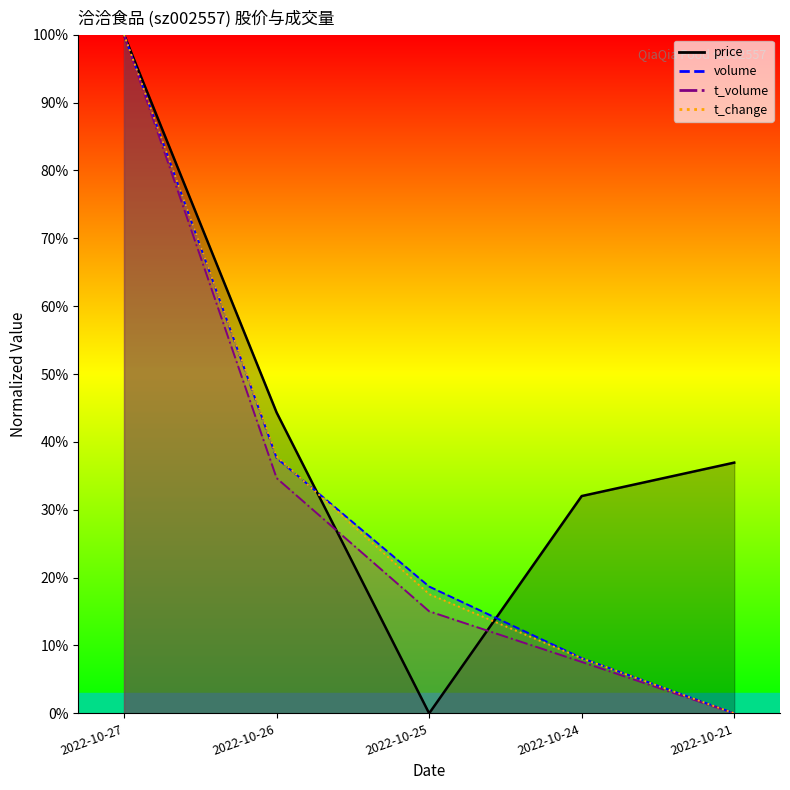

Reading left to right, list all the values displayed in this chart.

price: 100.0	44.3	0.0	32.0	36.9
volume: 100.0	37.6	18.7	8.1	0.0
t_volume: 100.0	34.7	15.0	7.6	0.0
t_change: 100.0	37.8	17.6	8.1	0.0